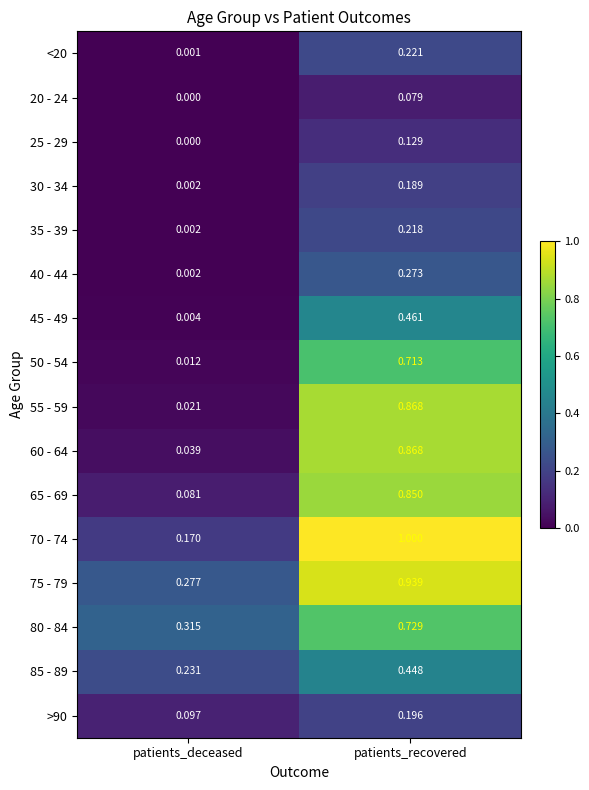

Where is 40 - 44 nearest to the value 0?

patients_deceased